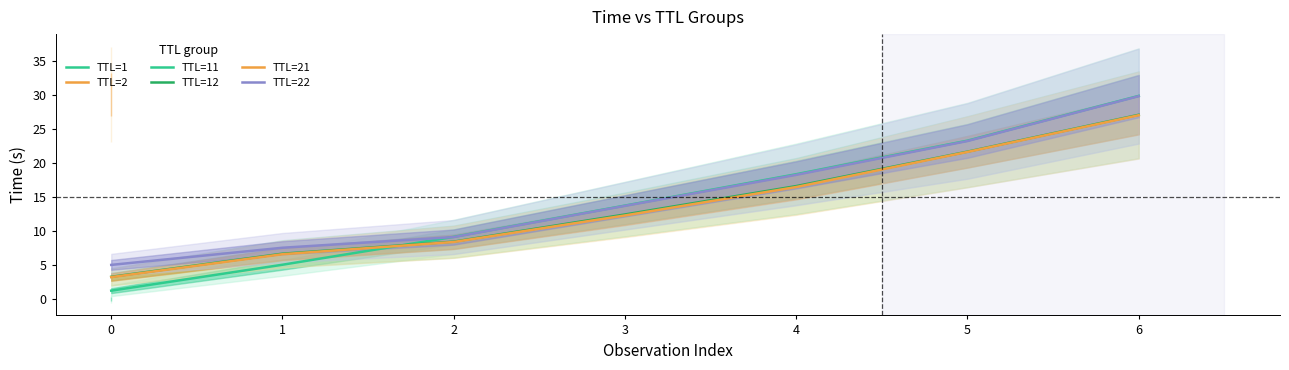

What is the value of the TTL=22 point at the 6th from the left?

23.2